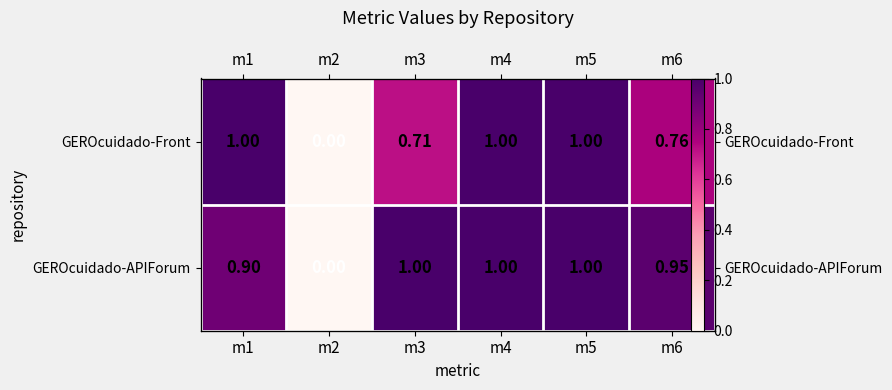

Which series has the largest range (max minus min)?

GEROcuidado-Front